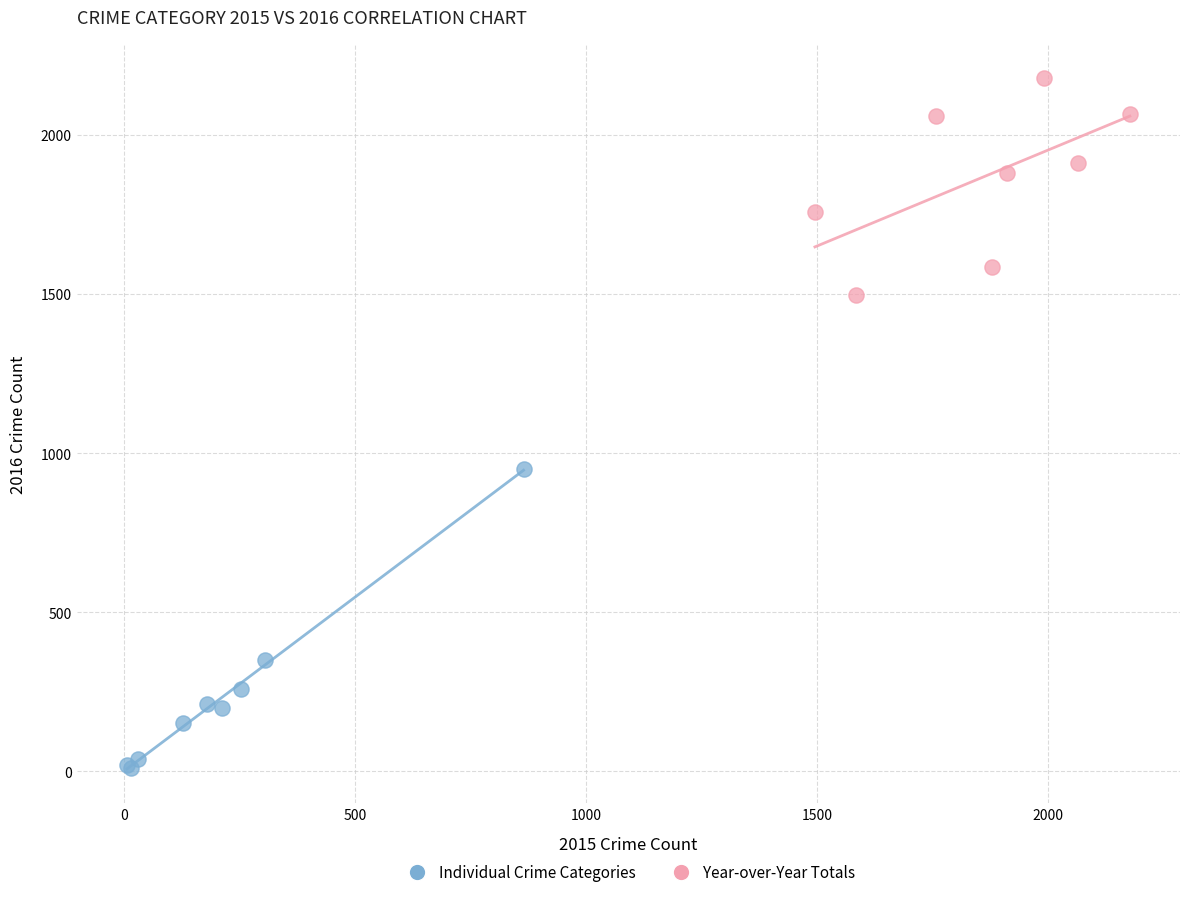

Which series contains the highest Y value?

Year-over-Year Totals